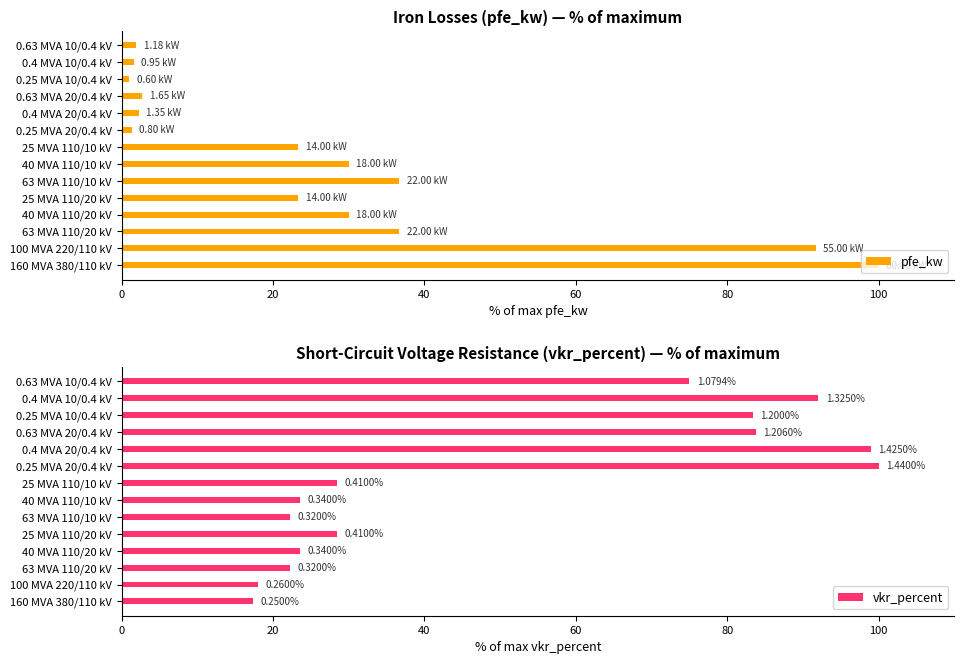

What is the difference between the second highest and minimum values in the vkr_percent series?

81.6